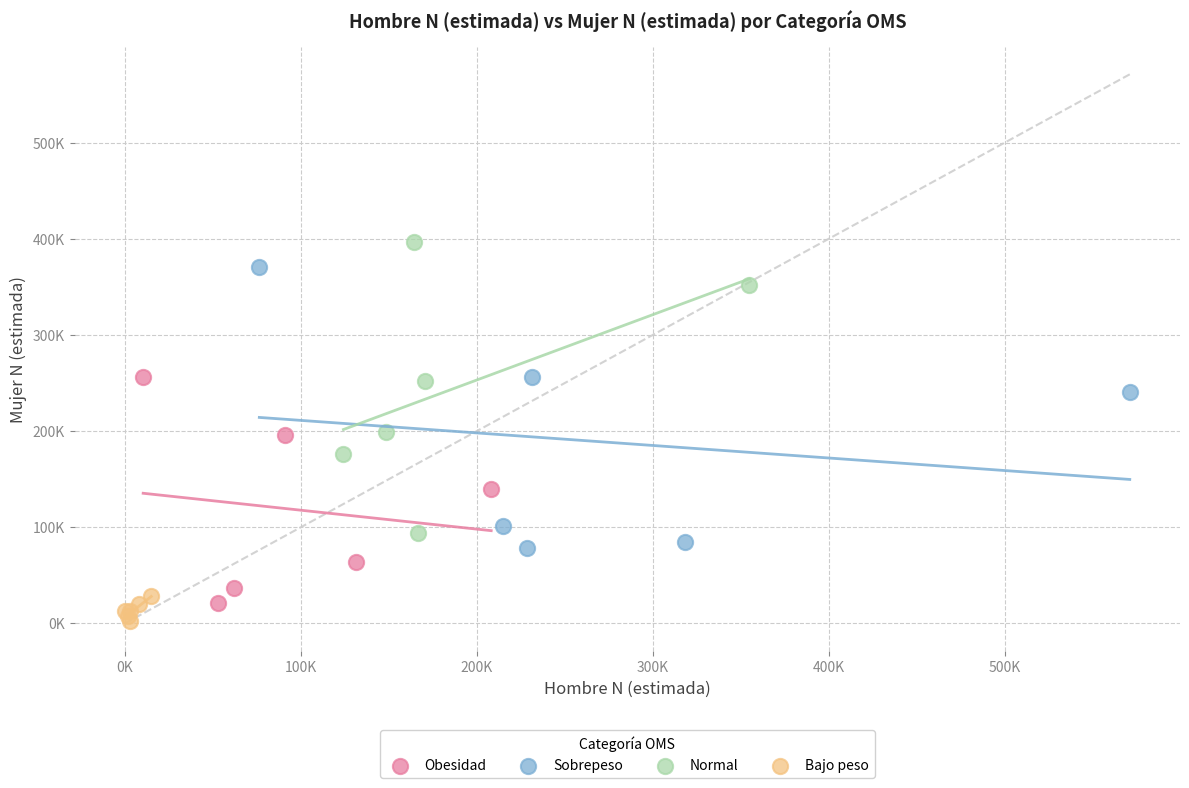

Which series has the widest spread of Y values?

Normal